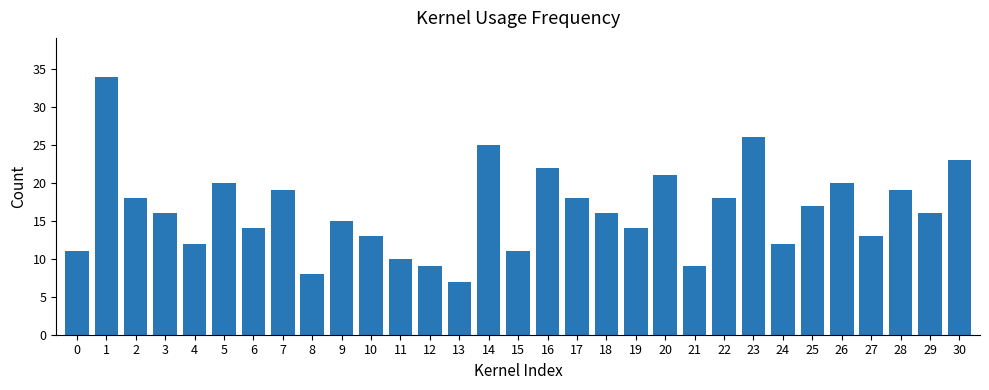

What is the average value?

16